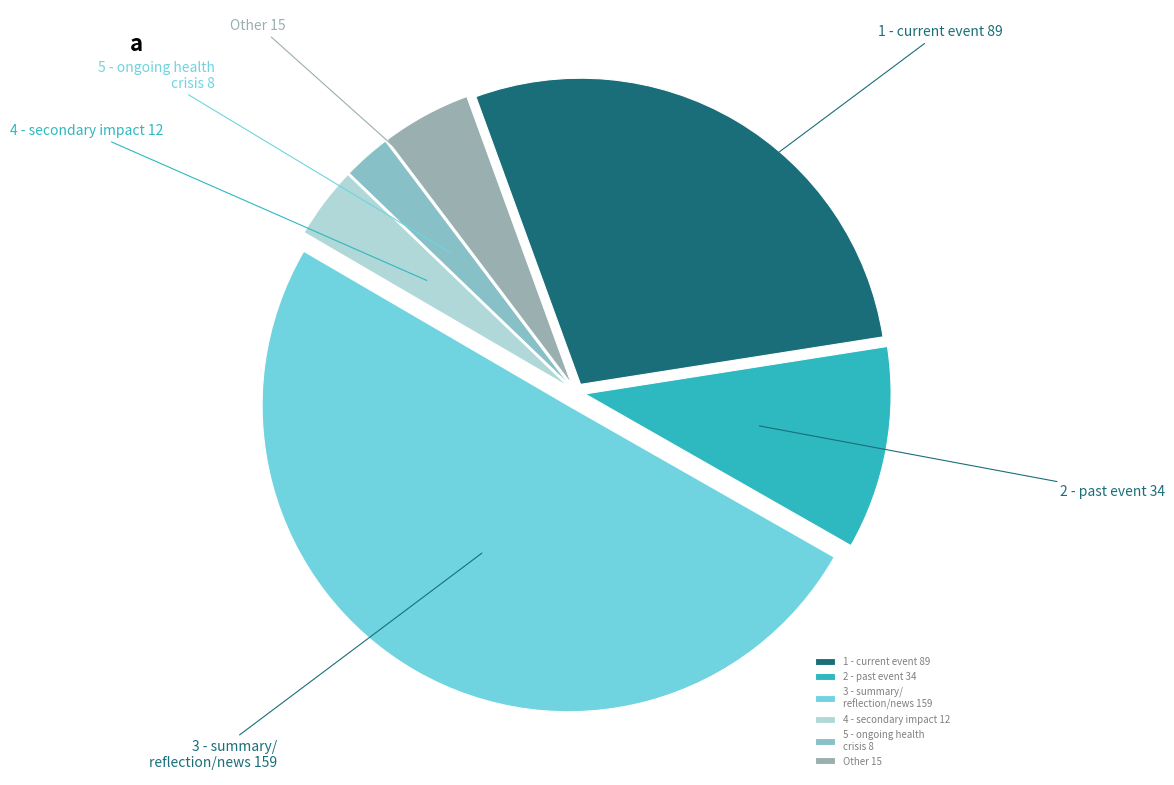

What is the majority slice?

3 - summary/ reflection/news 159